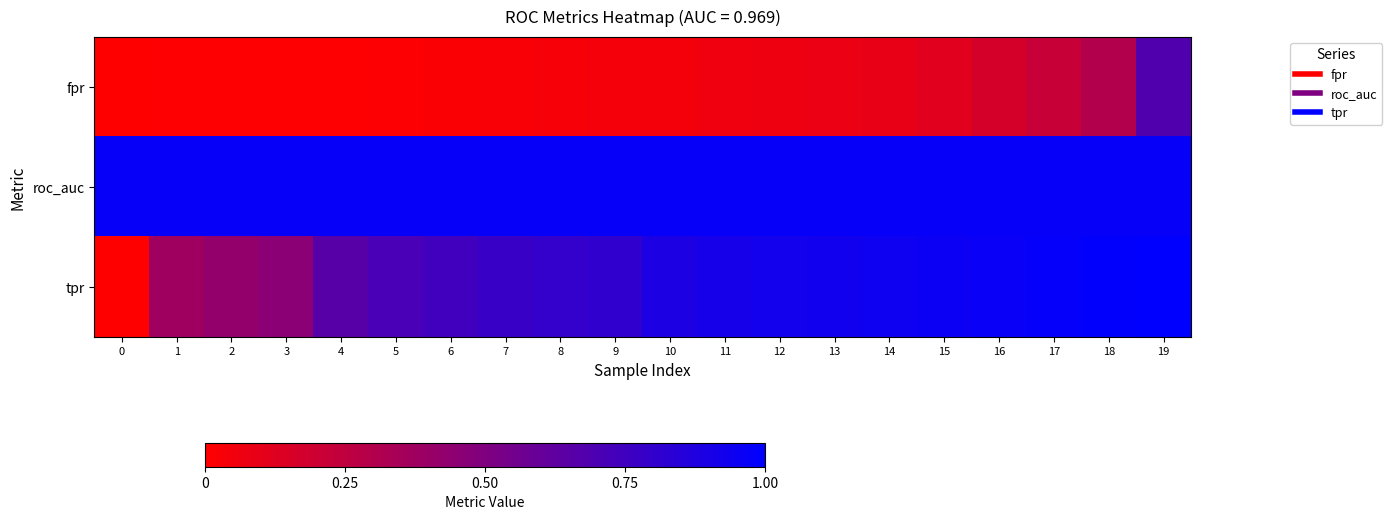

Which has a higher value, 2 or 7?

7